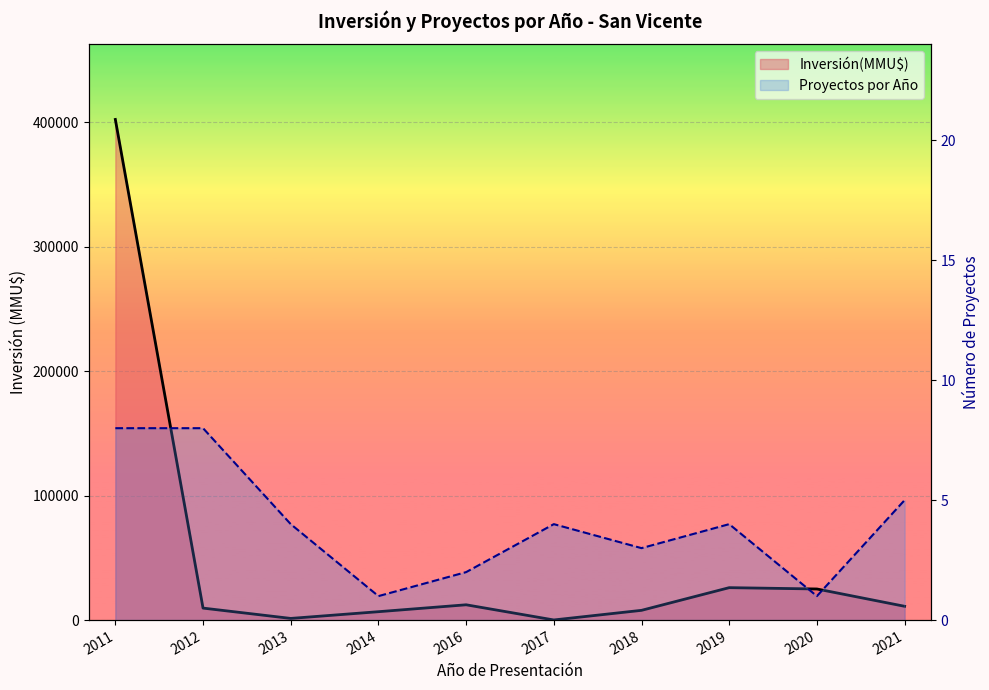

How many lines are shown in the chart?

2